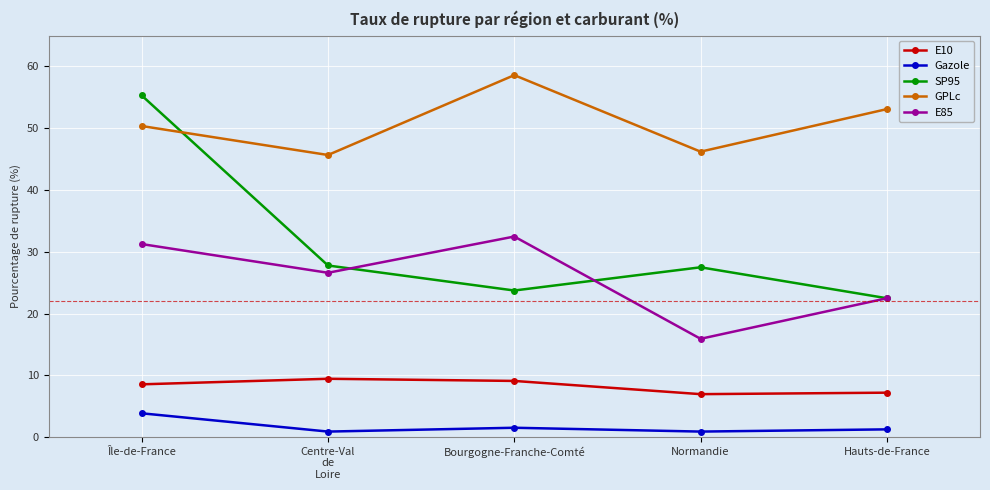

Is this an area chart (filled region under the line)?

No